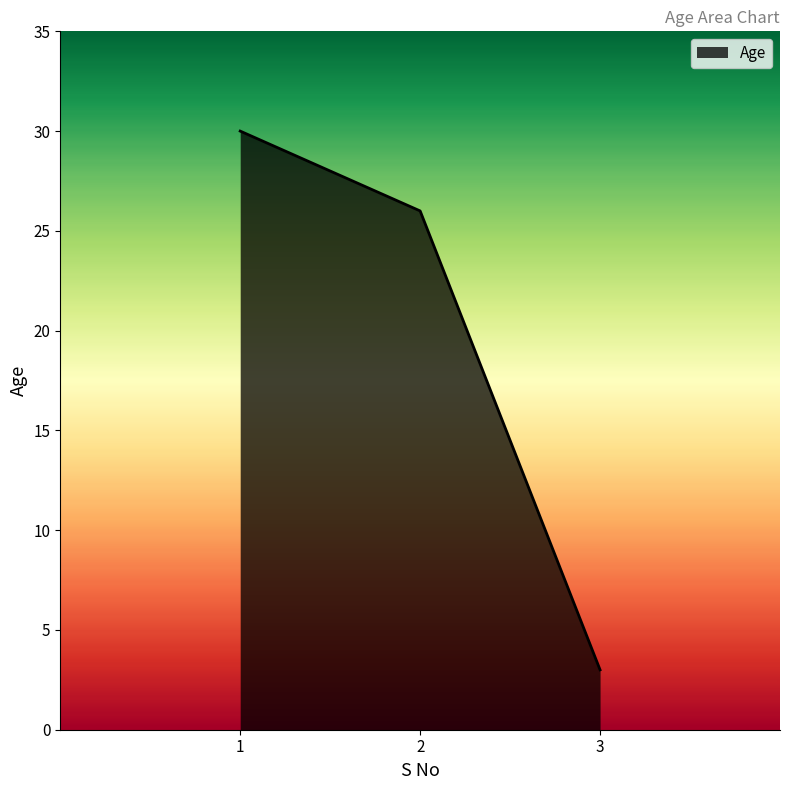

Count the number of categories in the chart.

3